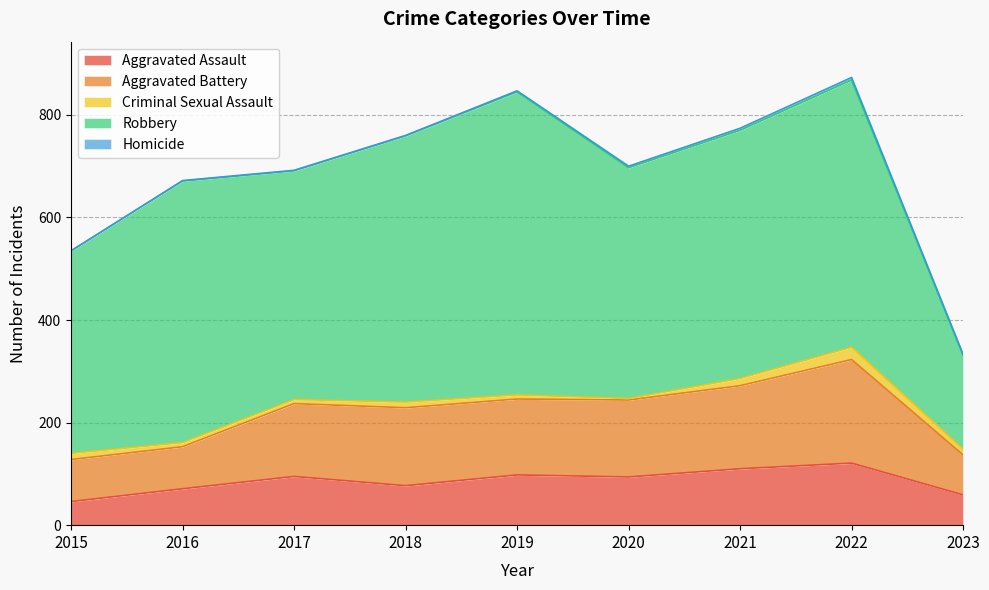

Is it true that Robbery equals 608 at 2020?

False